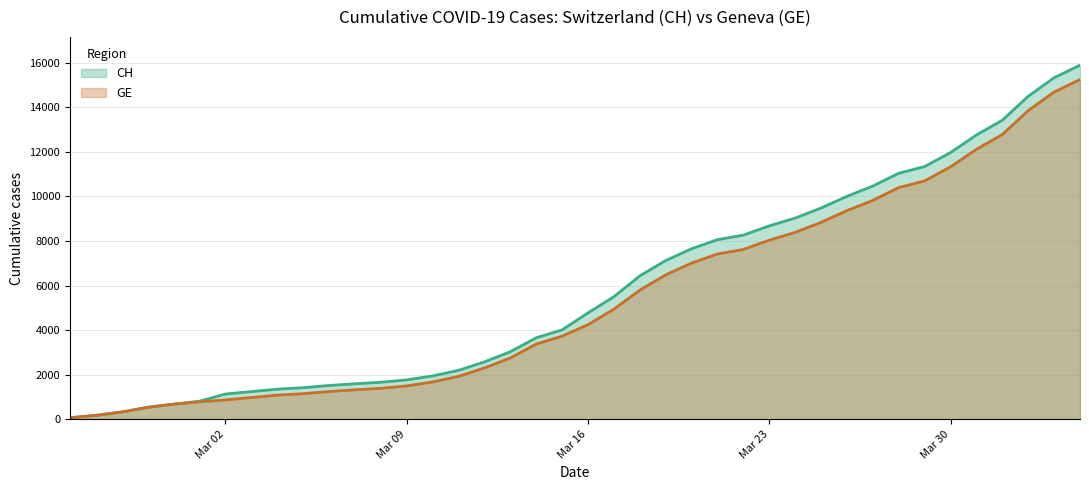

What is the label of the 15th point from the left?

2020-03-10